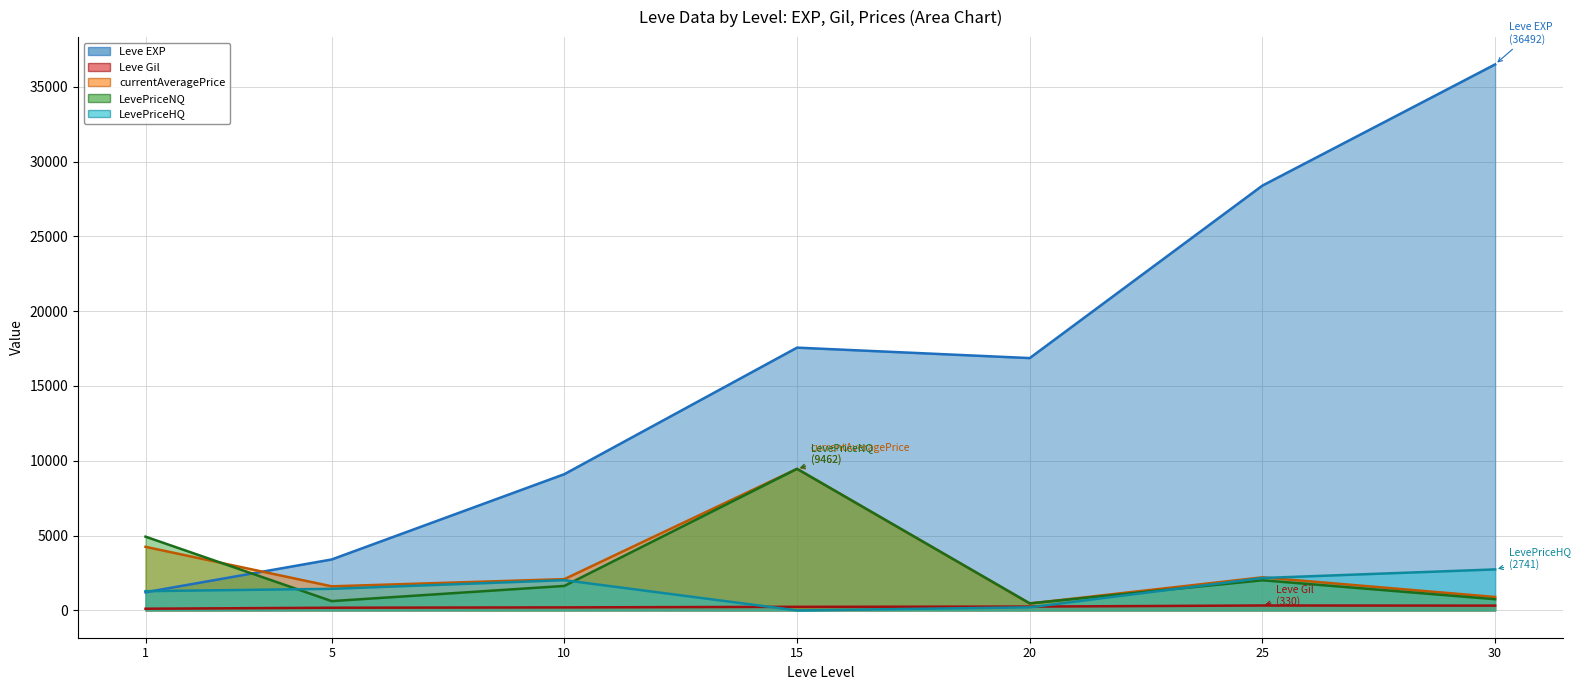

Does the chart have visible grid lines?

Yes